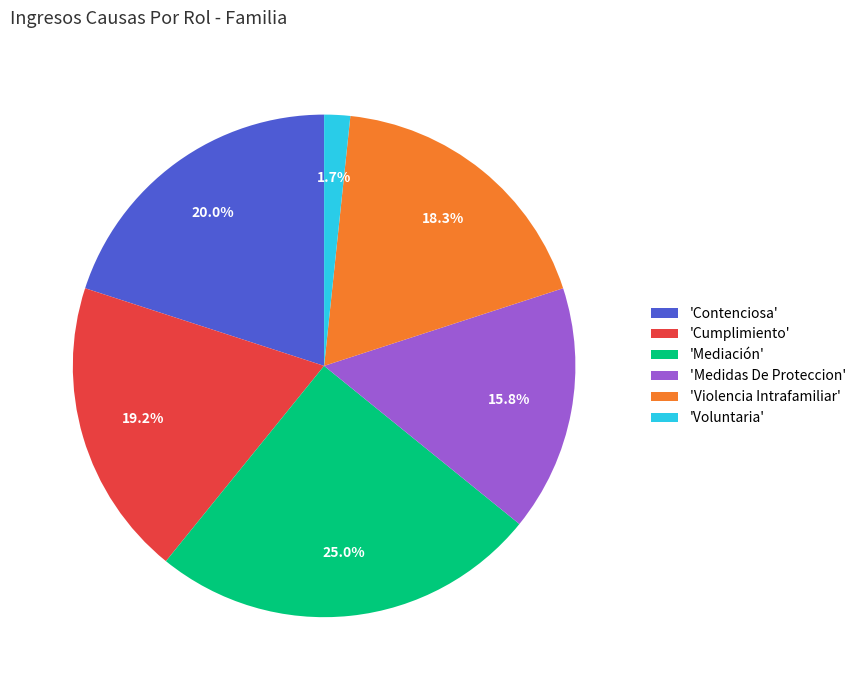

How many segments does this pie chart have?

6